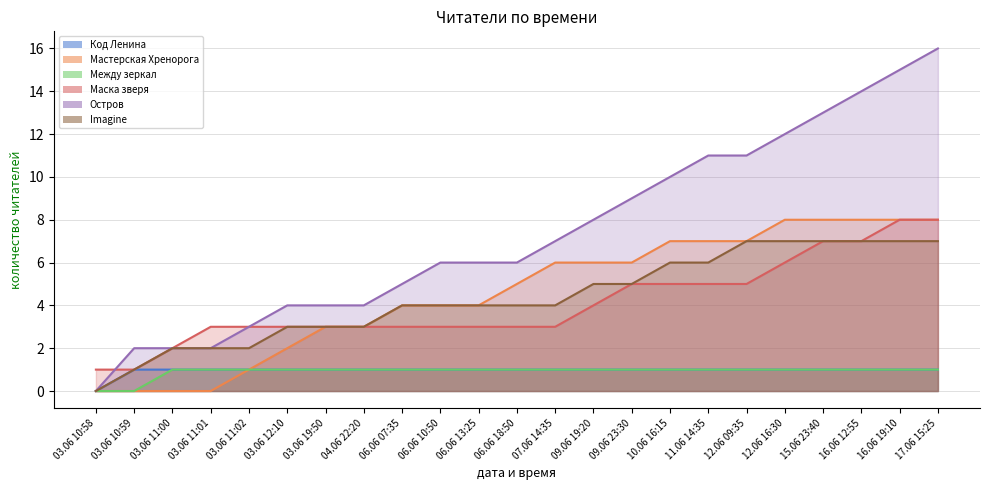

Where is Маска зверя nearest to the value 4?

09.06 19:20